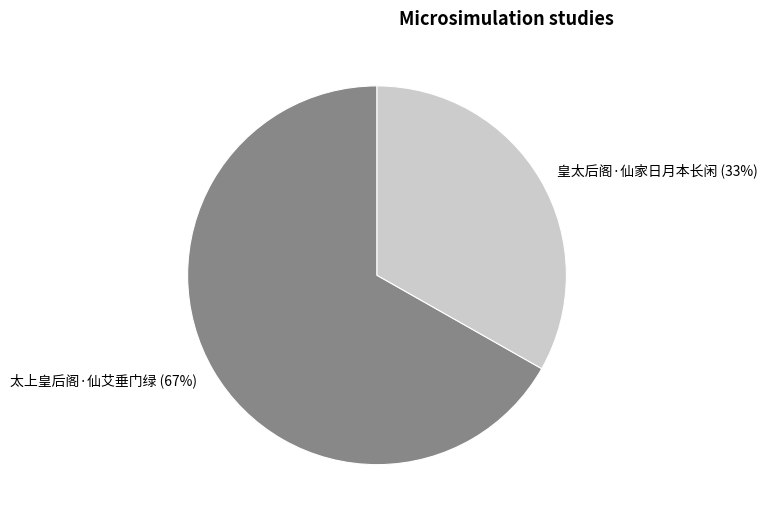

Rank the categories by value from lowest to highest.

皇太后阁·仙家日月本长闲, 太上皇后阁·仙艾垂门绿